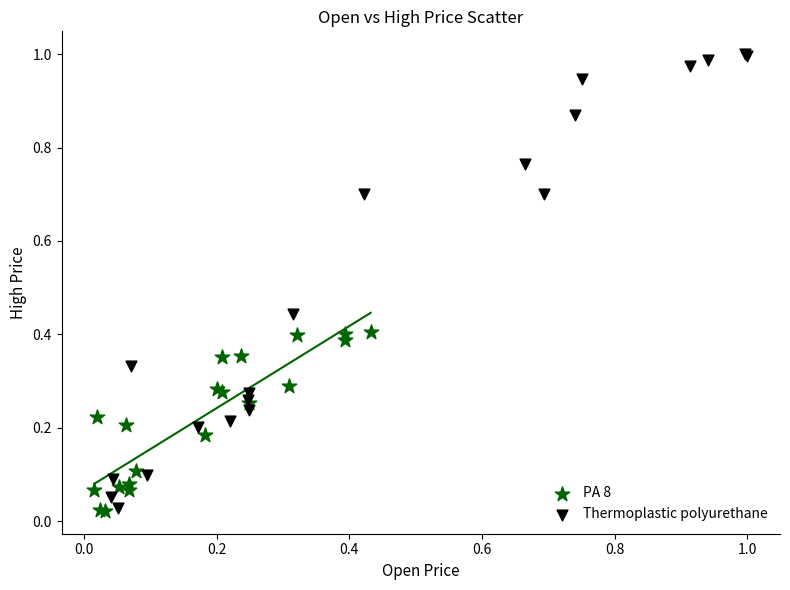

Which series contains the highest Y value?

Thermoplastic polyurethane